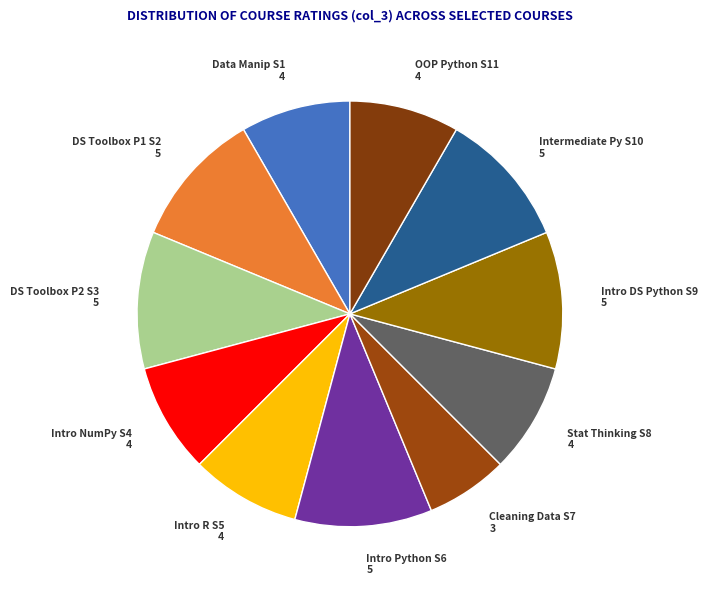

Does Intro DS Python S9 5 represent more than half of the total?

No